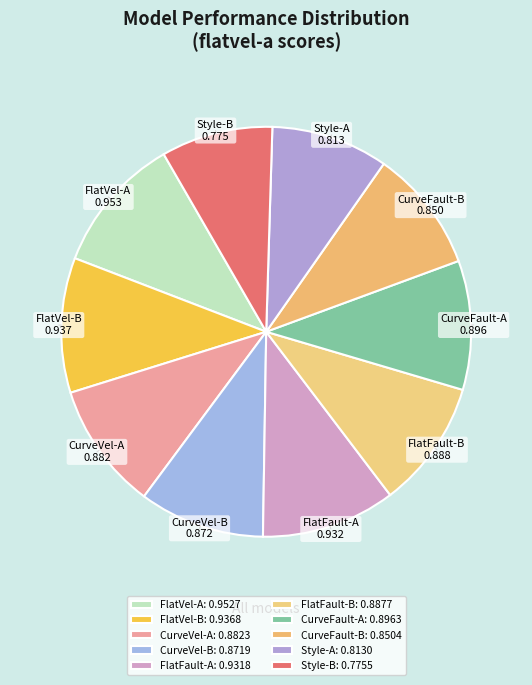

The FlatFault-A slice represents 11% of the pie. True or false?

True